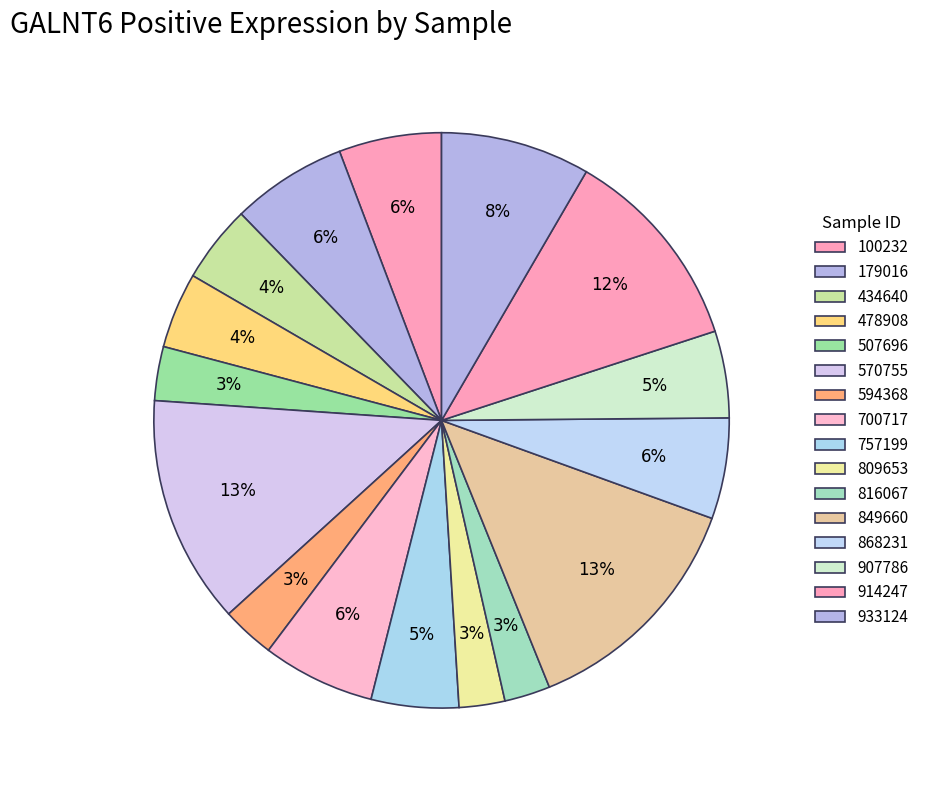

How many slices are in this pie chart?

16